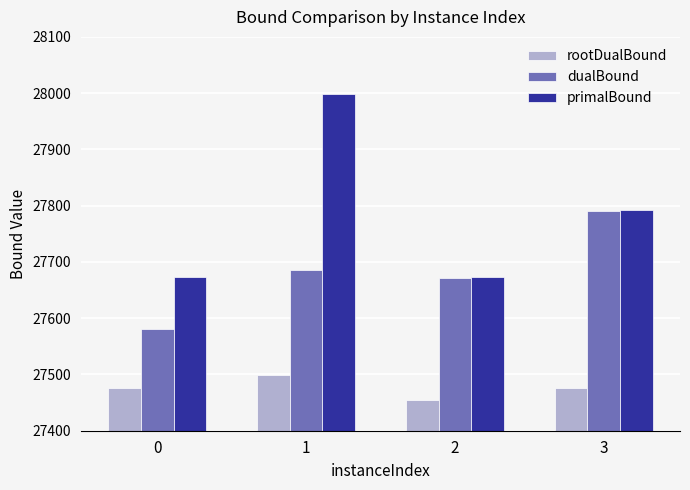

At how many categories does at least one series exceed 27950?

1